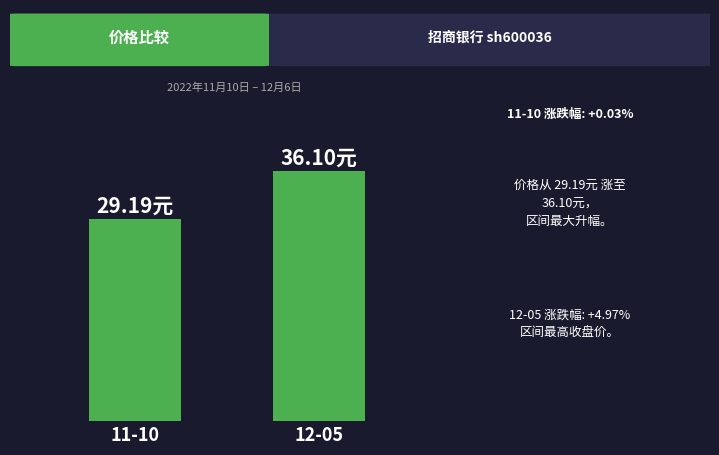

Rank the categories by value from lowest to highest.

11-10, 12-05